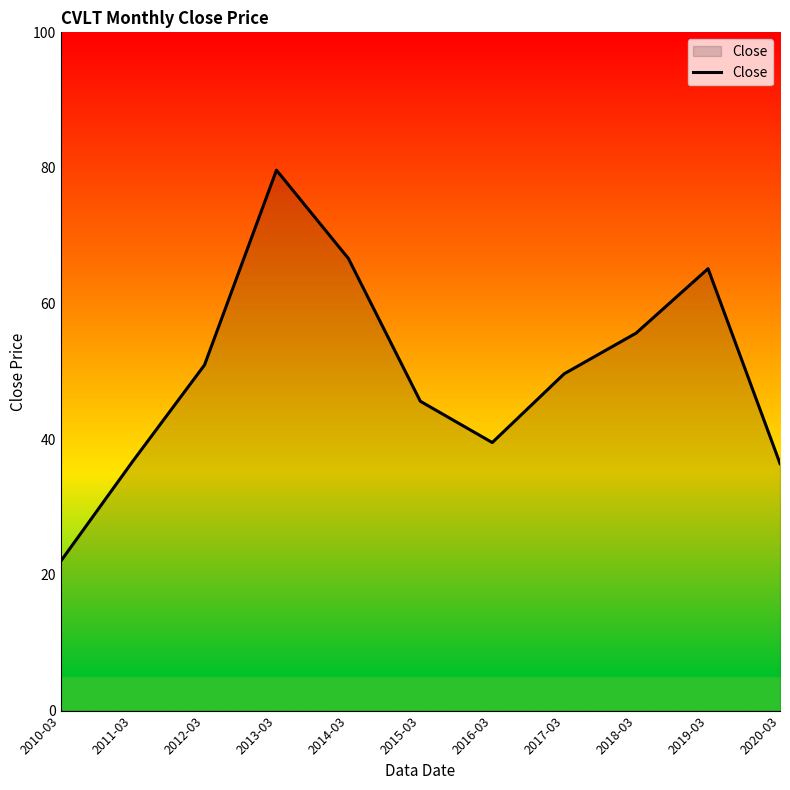

Is it true that the value at 2015-03 is 45.6?

True